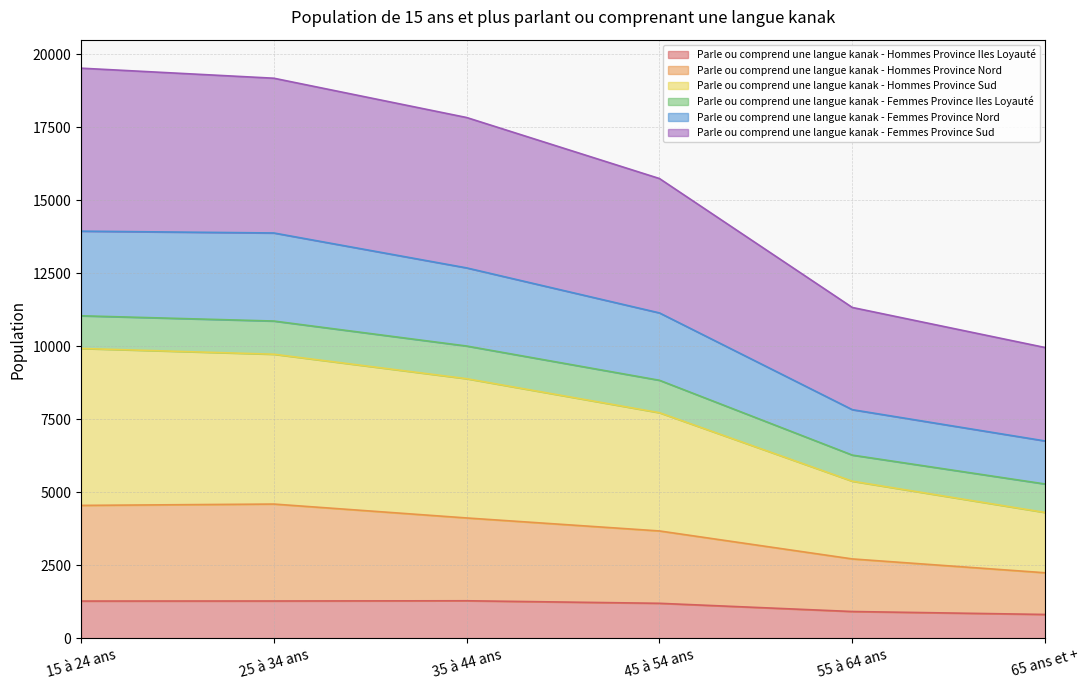

At which category is the sum across all series the highest?

15 à 24 ans